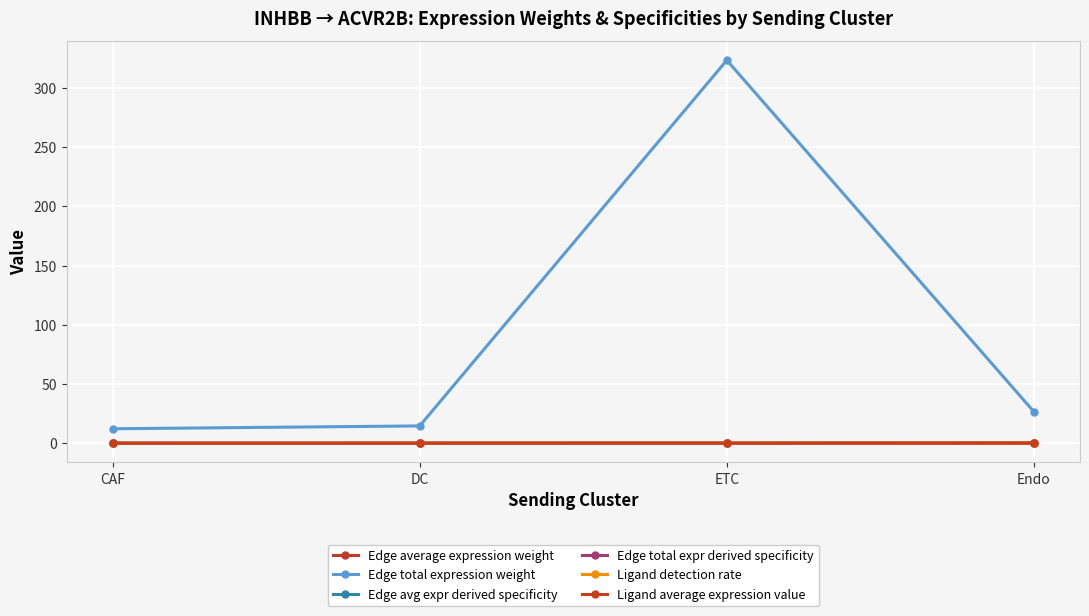

True or false: Edge average expression weight has more than 0 points higher than both neighbors.

False